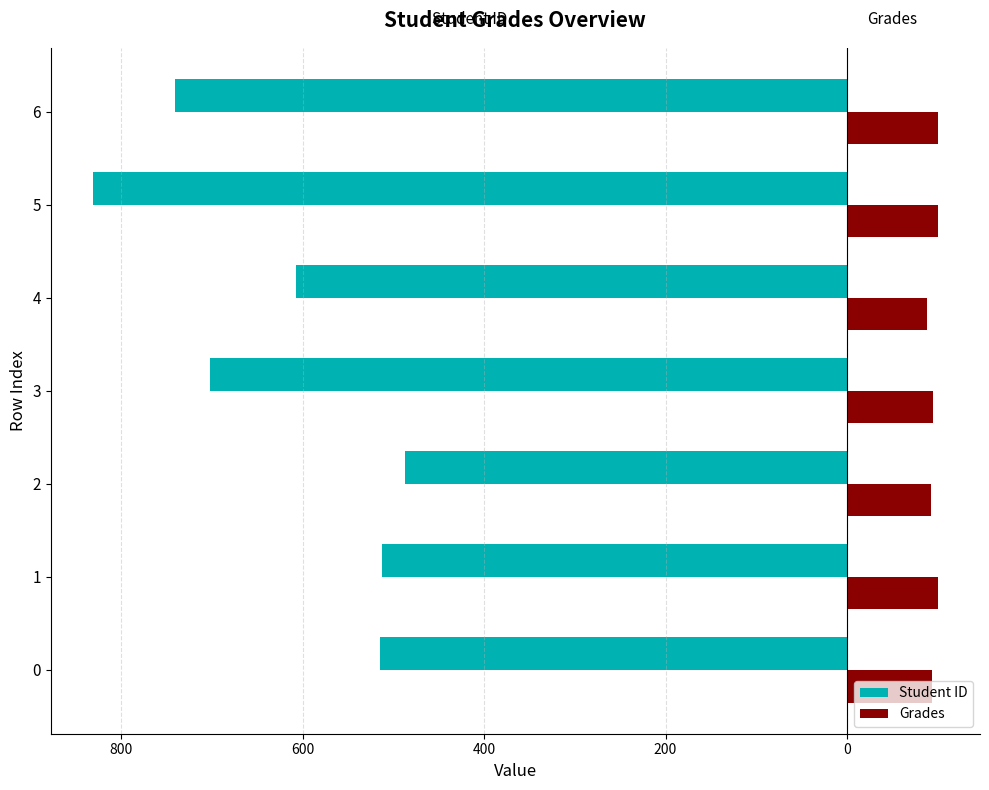

What are all the series names shown in the legend?

Student ID, Grades